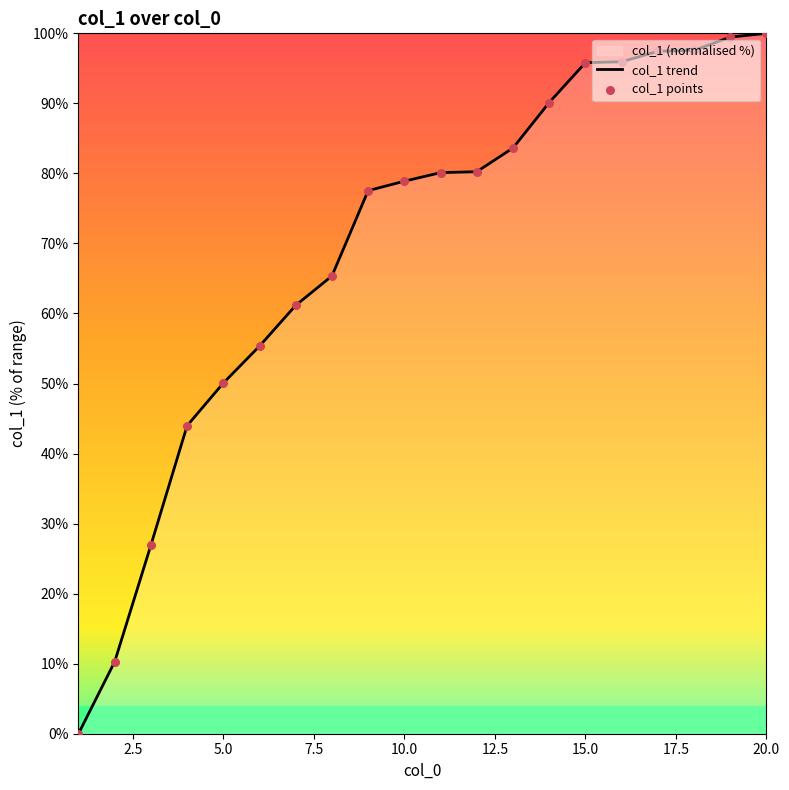

The chart shows a value of 50.1 at 5.0. True or false?

True